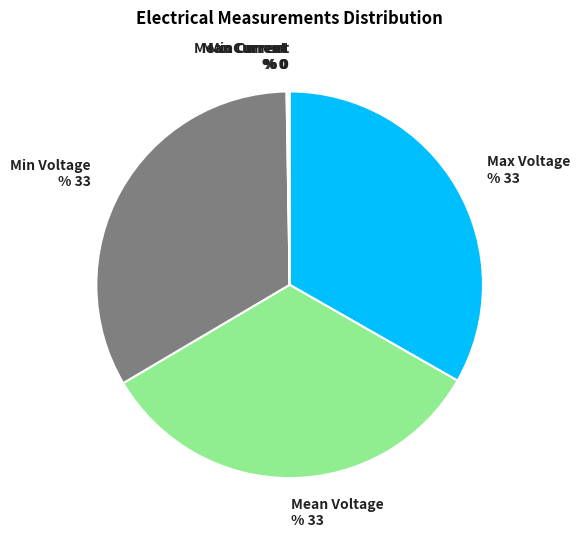

Does Max Voltage represent more than half of the total?

No